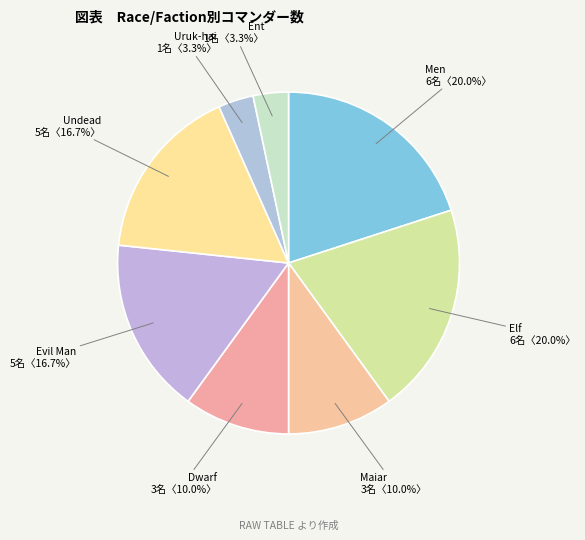

Does Evil Man account for over 50% of the chart?

No